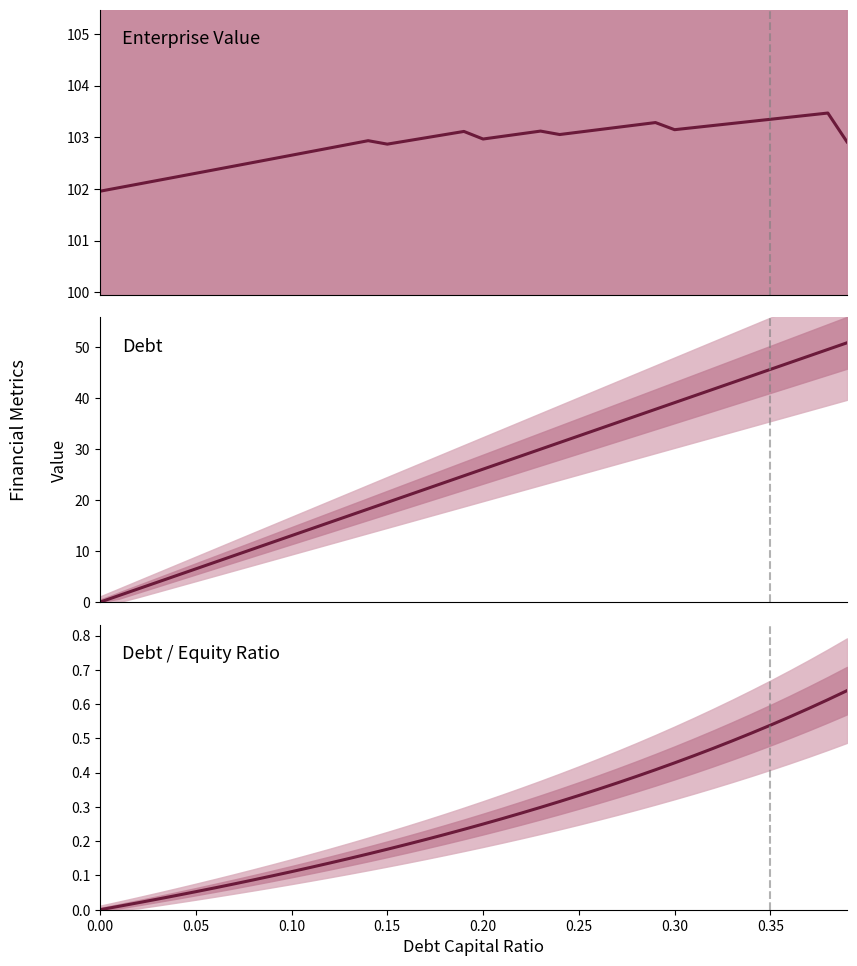

True or false: Debt / Equity and Enterprise Value cross at least once.

False